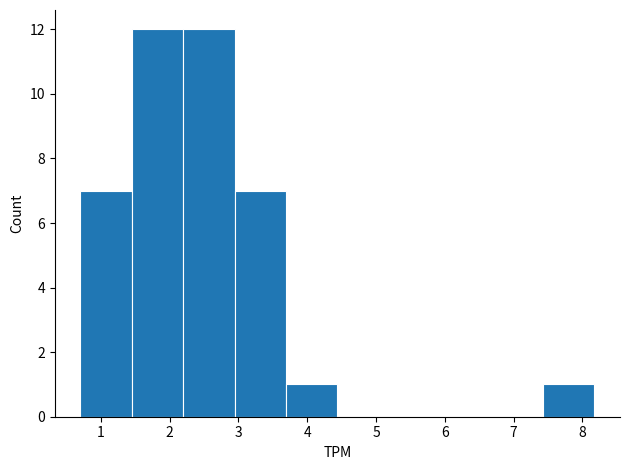

Reading left to right, transcribe this chart: for each bar, give the range it covers on the x-axis and its height. Neither the bar edges nor the heights are printed on the chart, so give them approximately, as read against the axes.

0.7 to 1.5: 7
1.5 to 2.2: 12
2.2 to 2.9: 12
2.9 to 3.7: 7
3.7 to 4.4: 1
4.4 to 5.2: 0
5.2 to 5.9: 0
5.9 to 6.7: 0
6.7 to 7.4: 0
7.4 to 8.2: 1